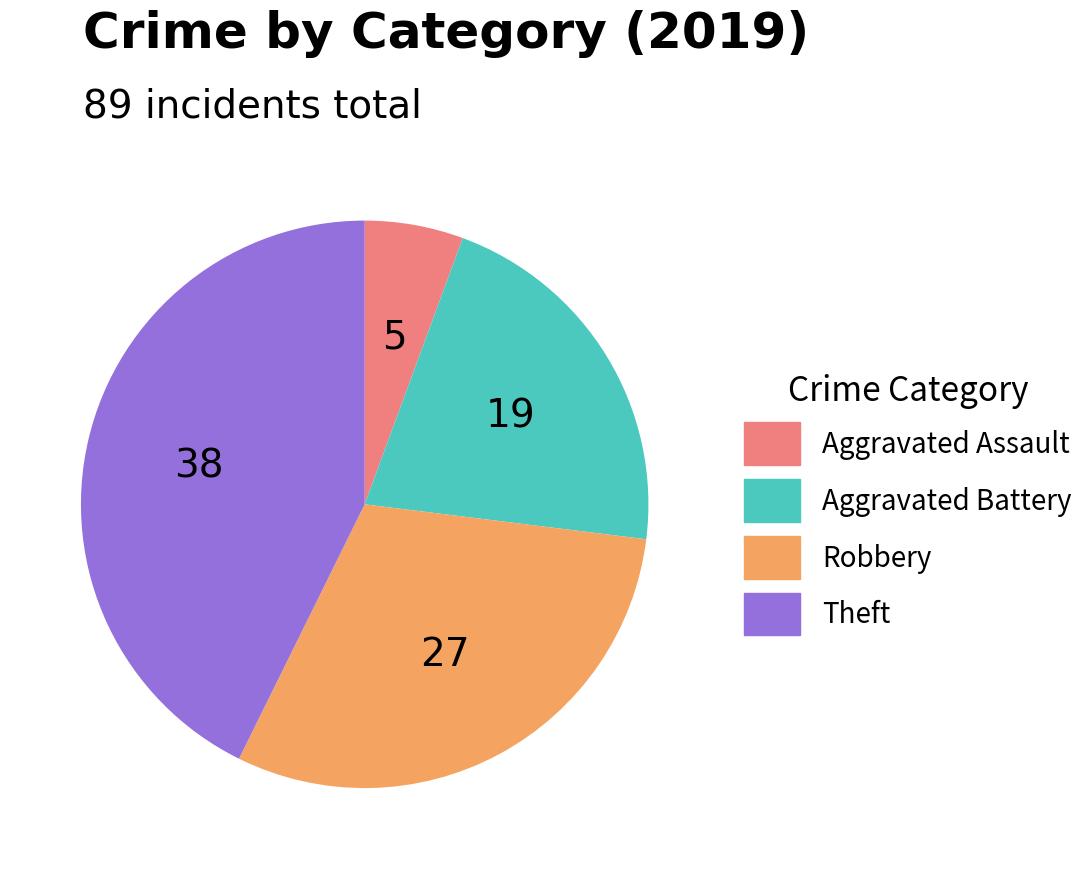

The Theft slice represents 43% of the pie. True or false?

True